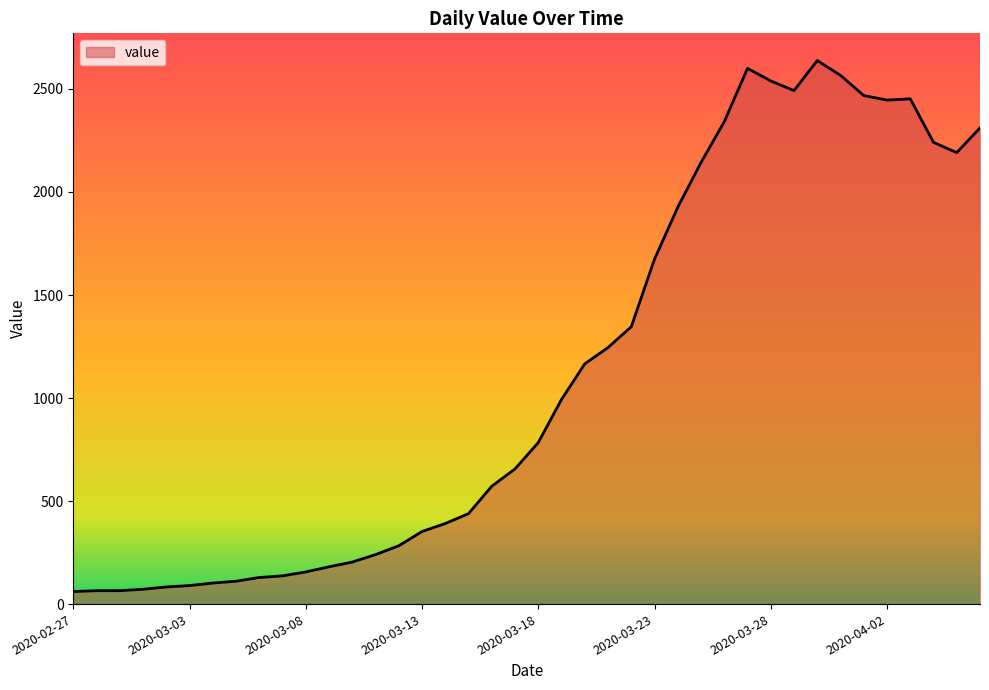

What is the maximum value shown in the chart?

2638